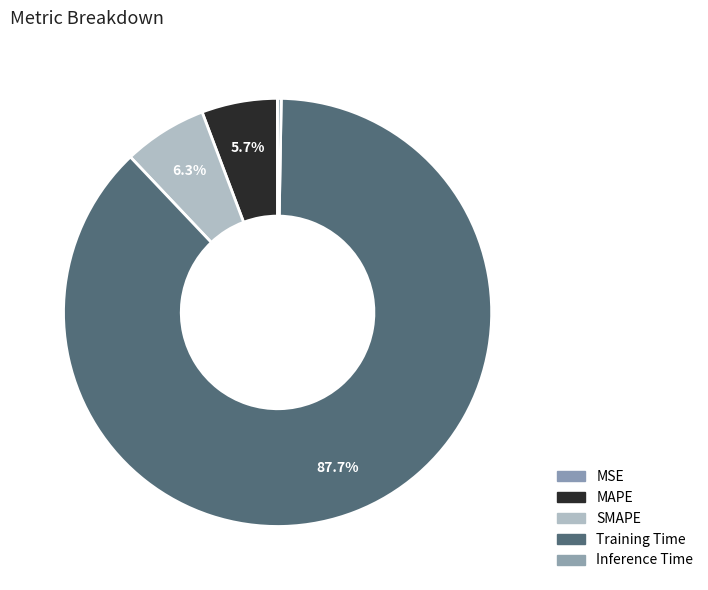

To the nearest percent, what is the difference between the MSE and MAPE slice percentages?

6%